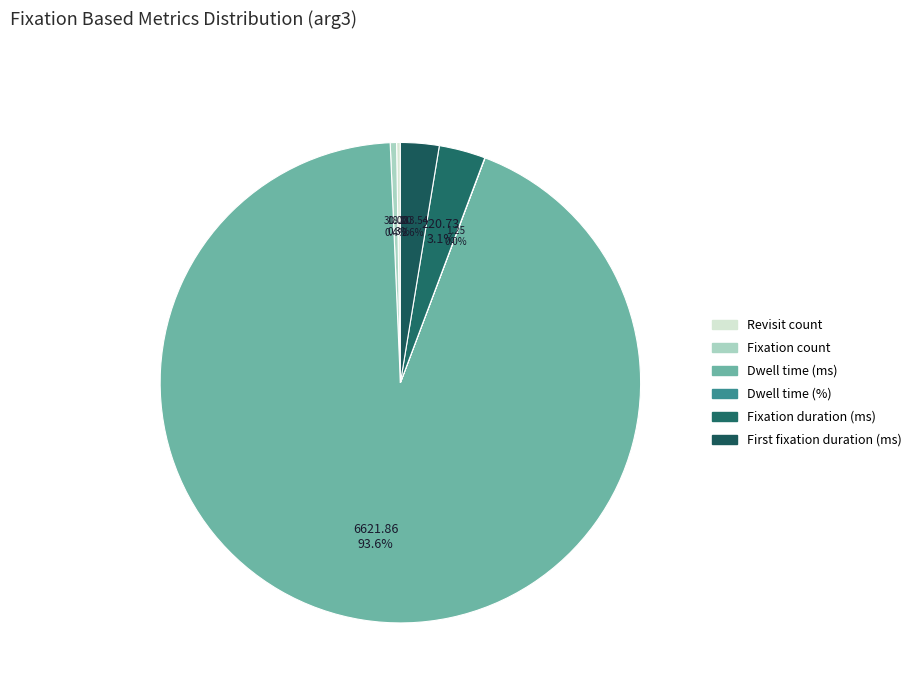

Is there a majority slice in this chart?

Yes